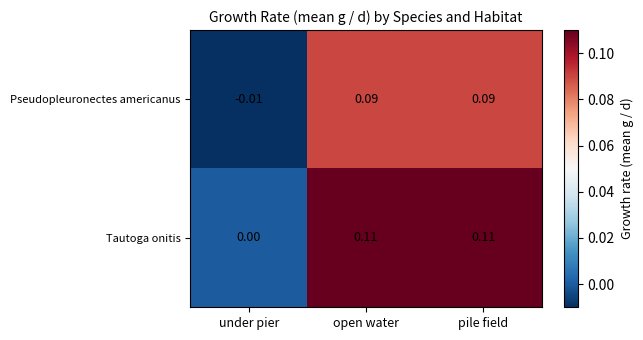

Which category has the lowest value in the Pseudopleuronectes americanus series?

under pier